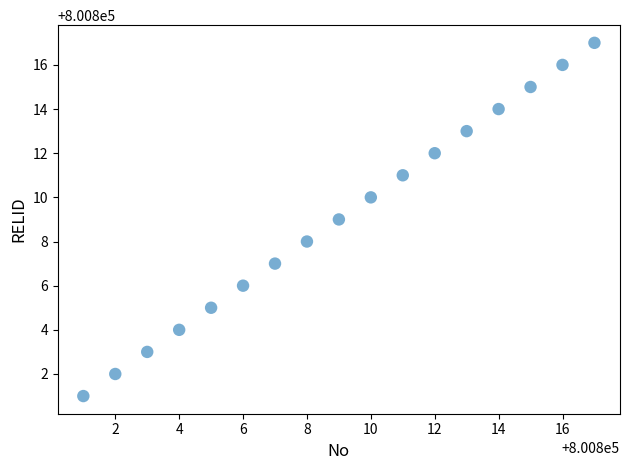

What is the range of X values (max minus min)?

16